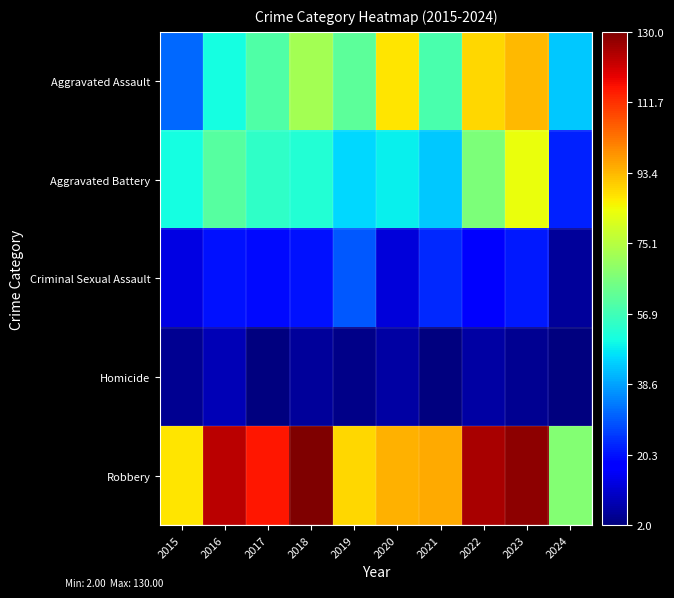

What is the minimum value shown in the chart?

2